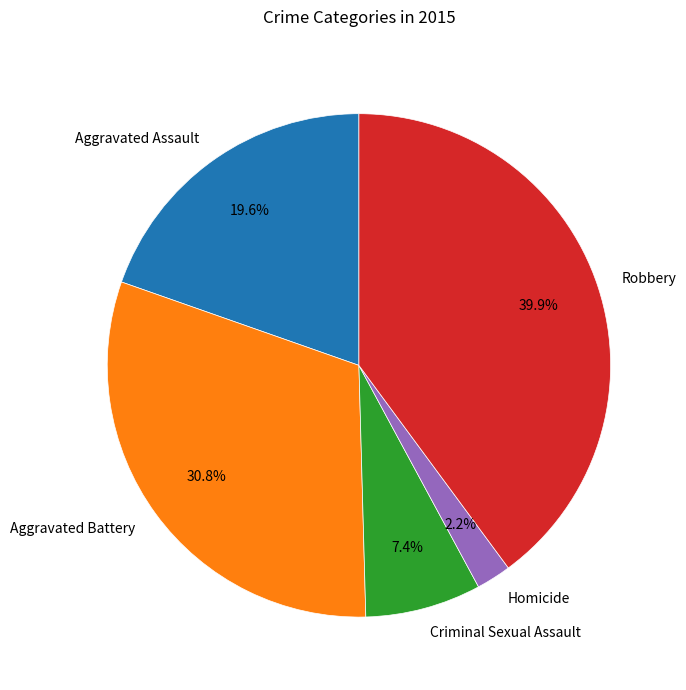

Does Aggravated Battery account for over 50% of the chart?

No